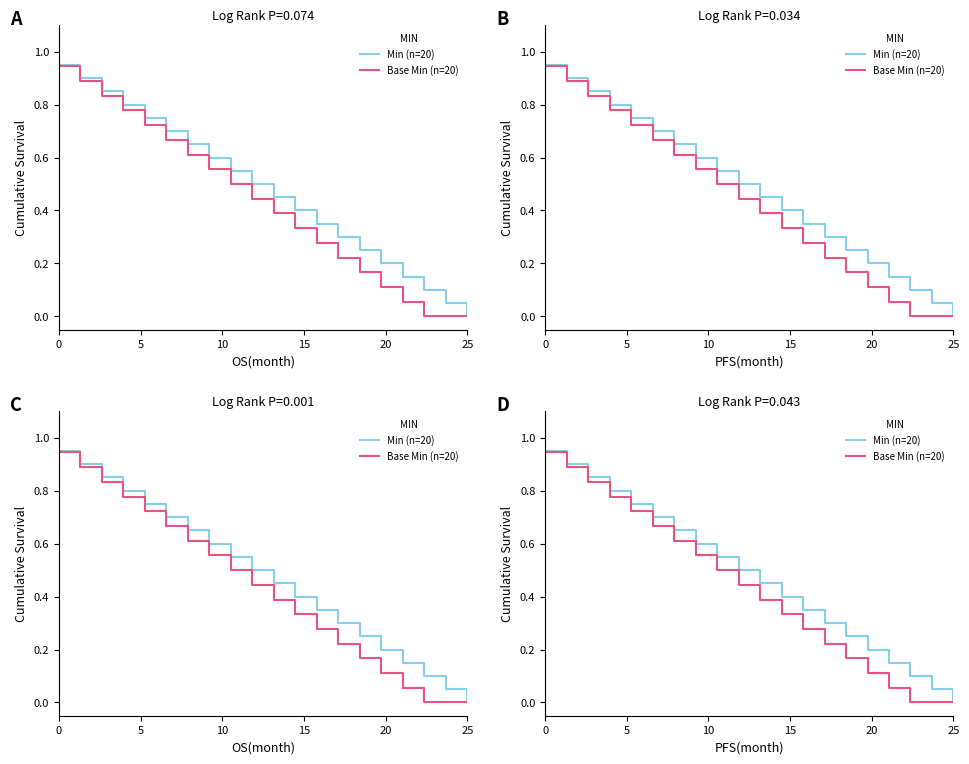

What is the average value of the Base Min (n=20) series?

0.4